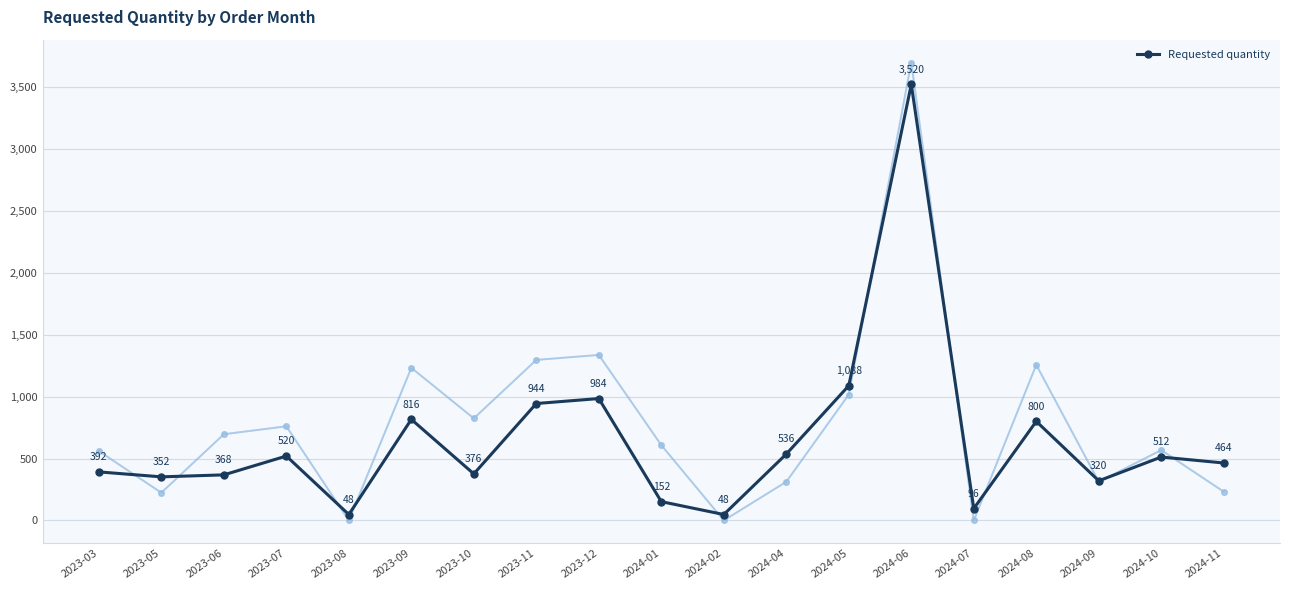

What is the sum of the values at 2023-05 and 2024-09?

672